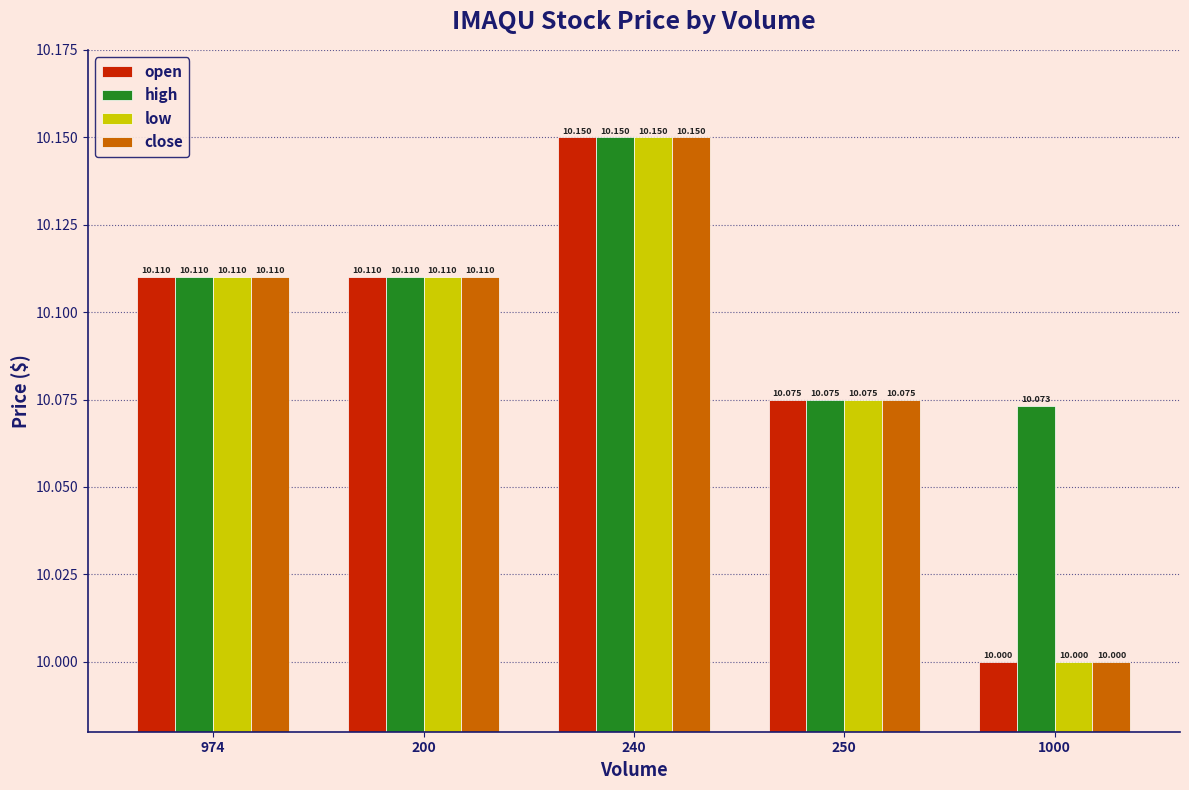

What is the label of the 4th bar from the right?

200